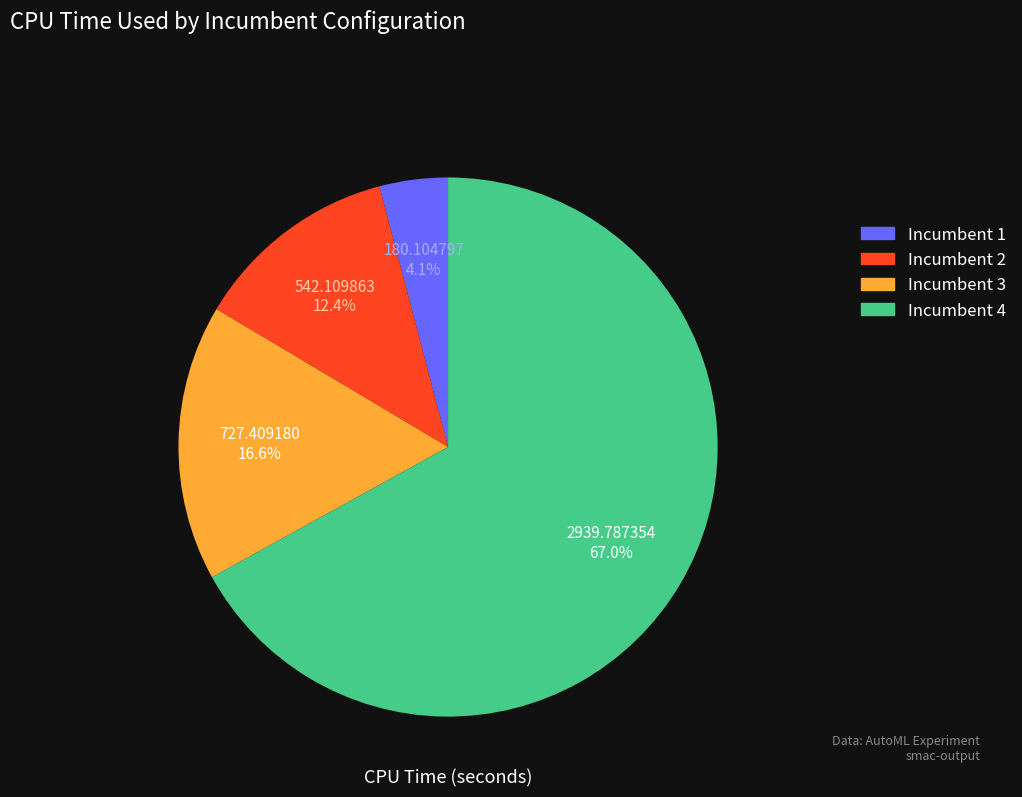

To the nearest percent, what is the difference between the largest and smallest slice percentages?

63%